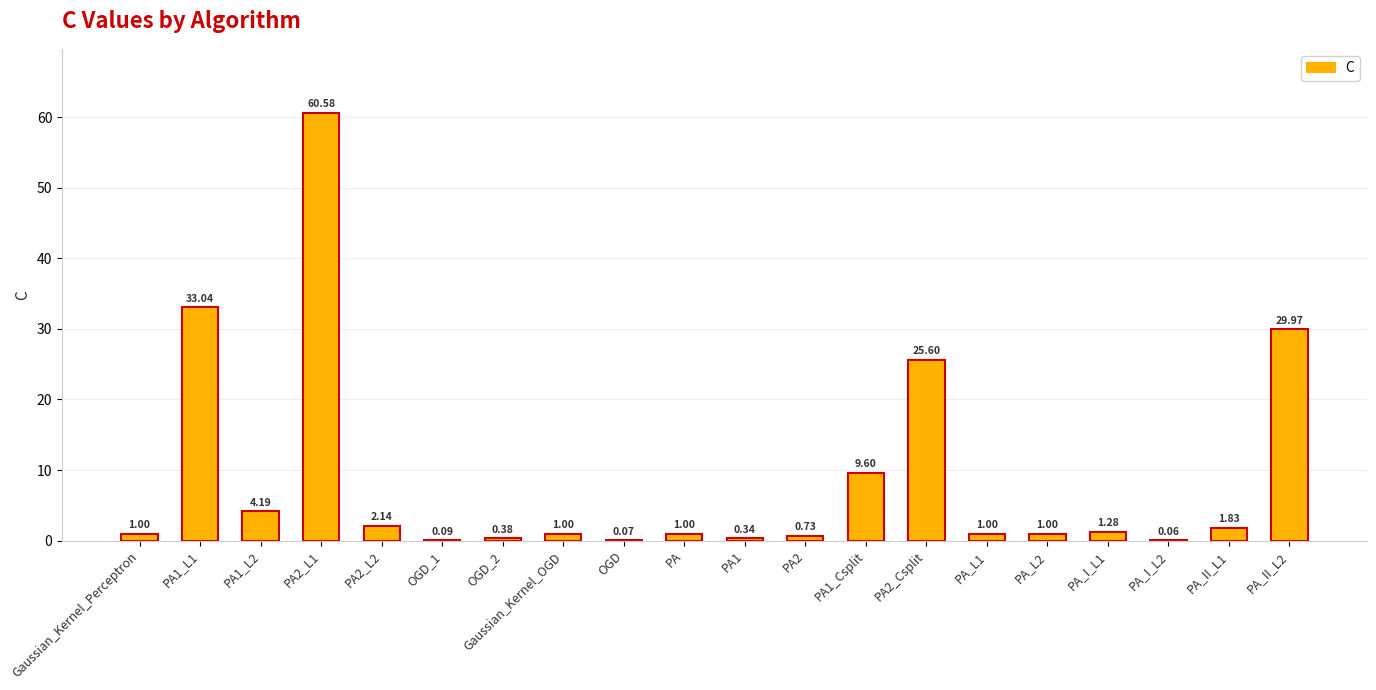

What is the sum of the values at PA1_Csplit and PA_I_L1?

10.9